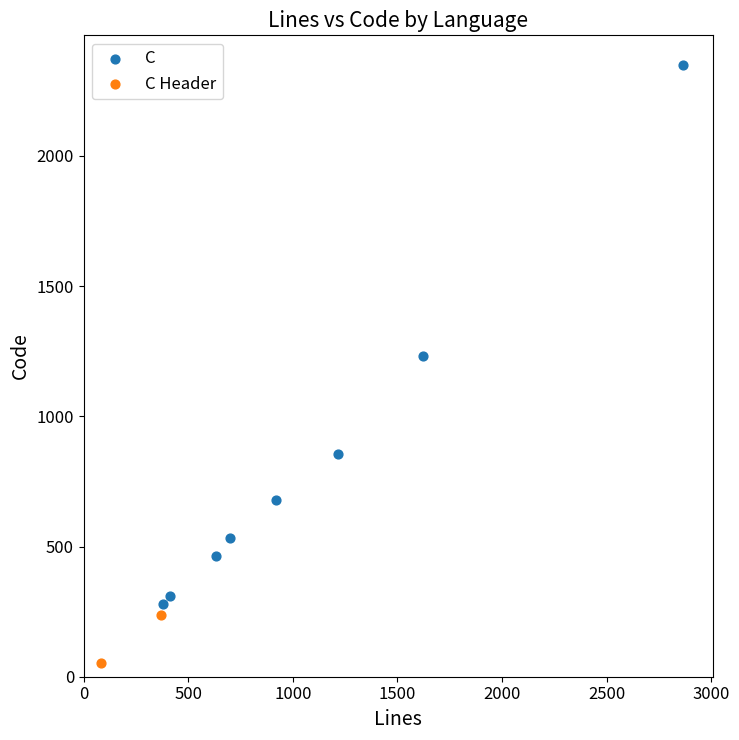

What are all the series names shown in the legend?

C, C Header